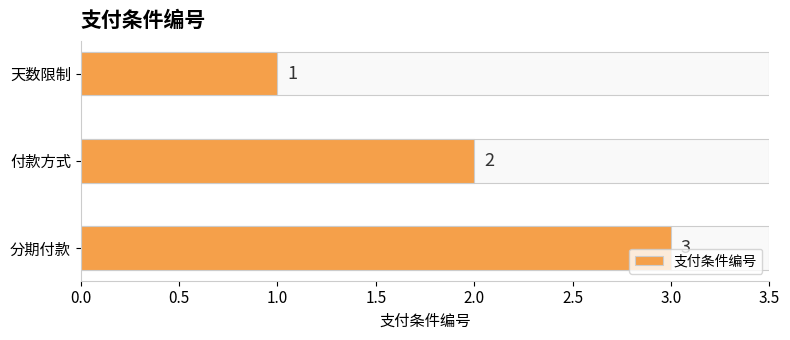

Approximately how many times larger is the value at 天数限制 compared to 分期付款?

0.3